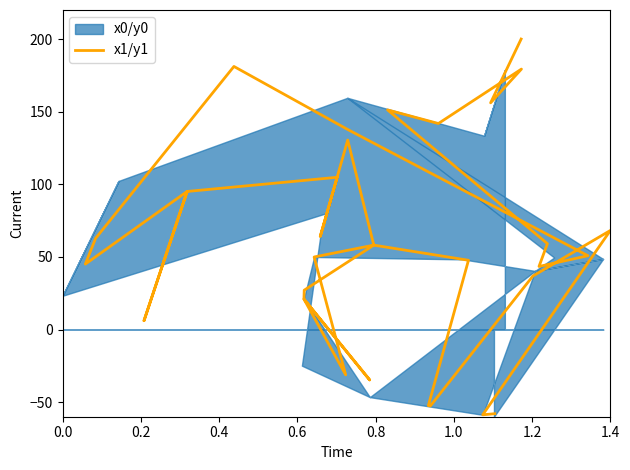

What is the maximum value shown in the chart?

200.0